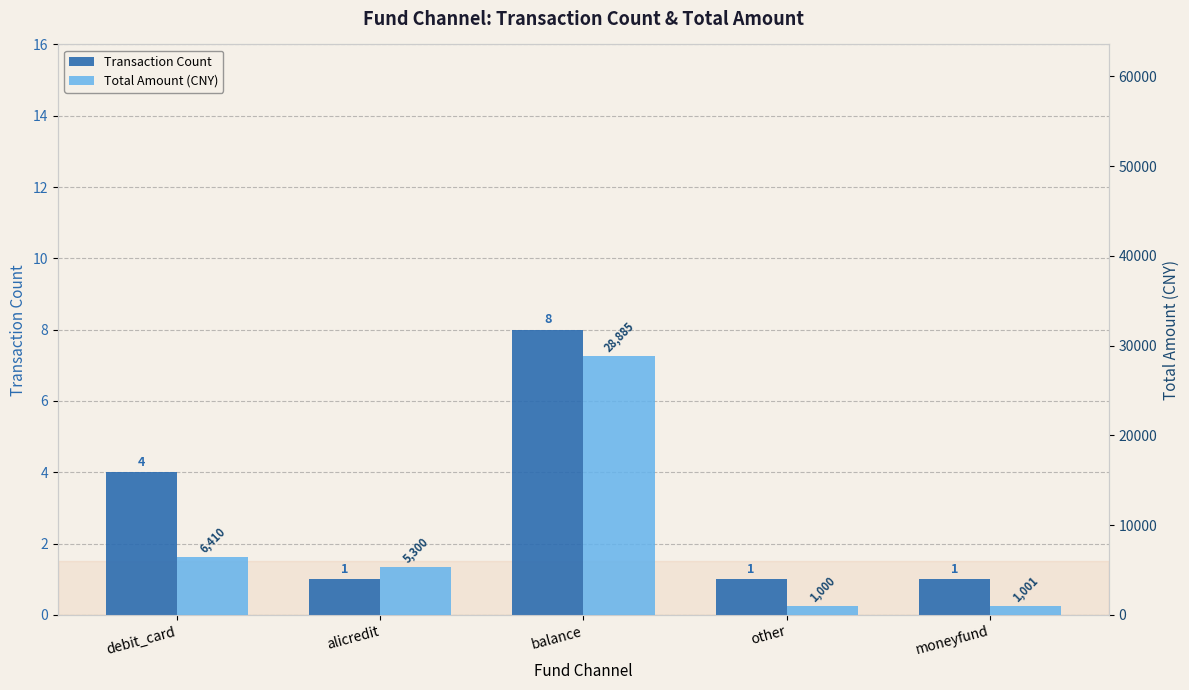

What is the average value of the Total Amount (CNY) series?

8519.2